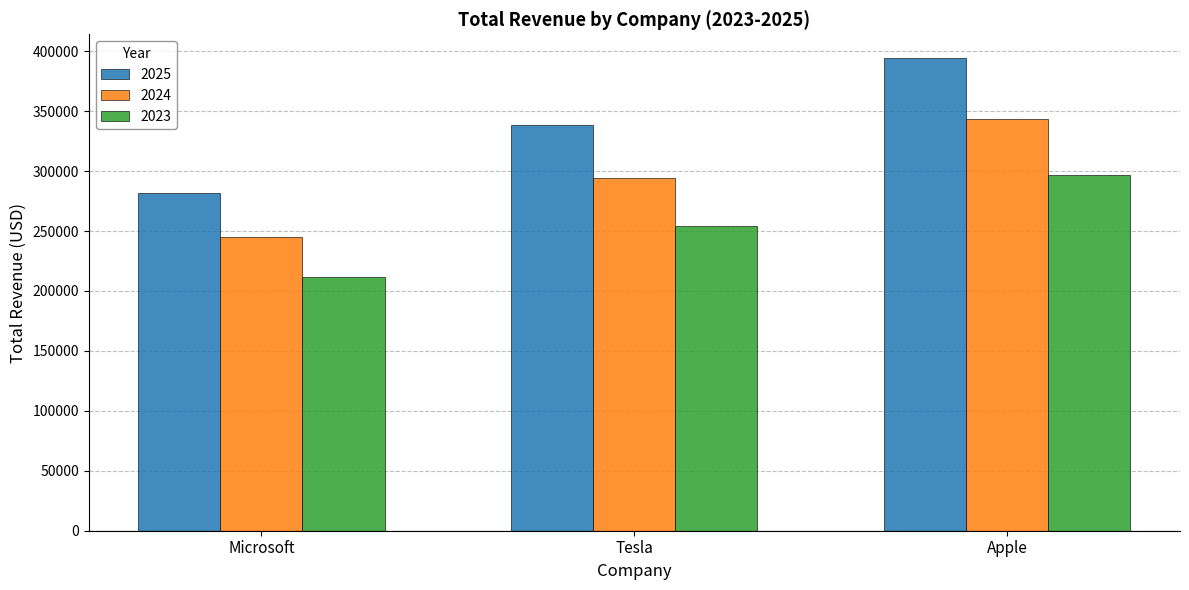

At which category is the sum across all series the highest?

Apple